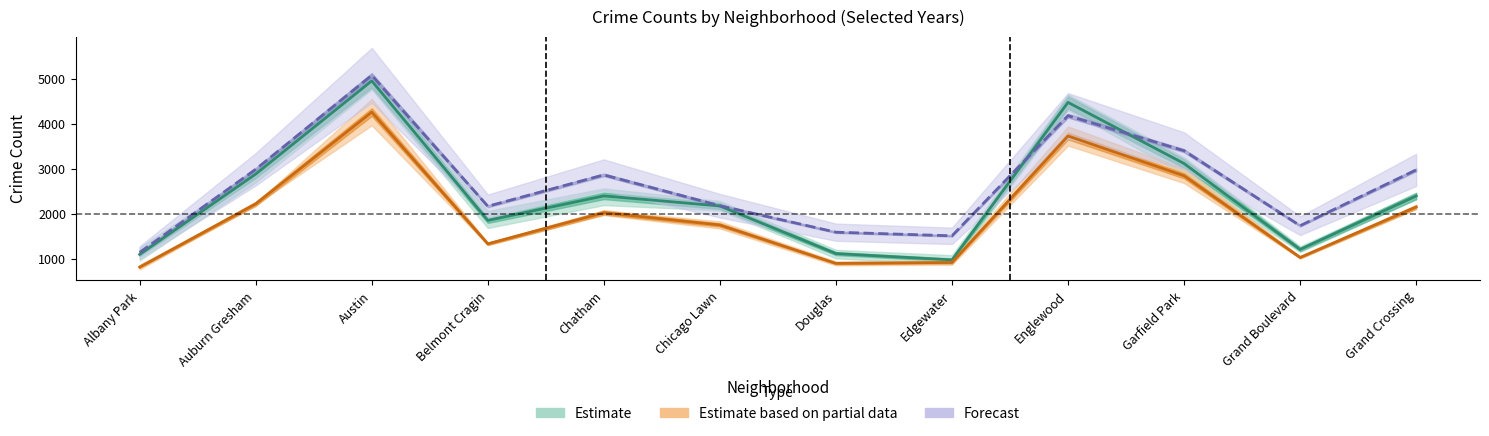

What is the label of the 1st point from the left?

Albany Park